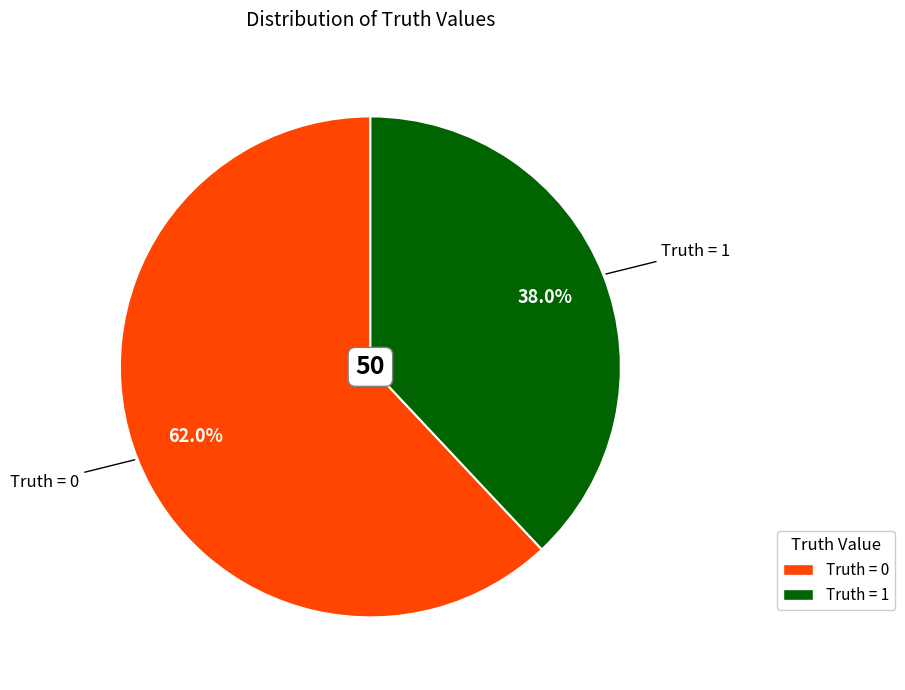

Is there a majority slice in this chart?

Yes